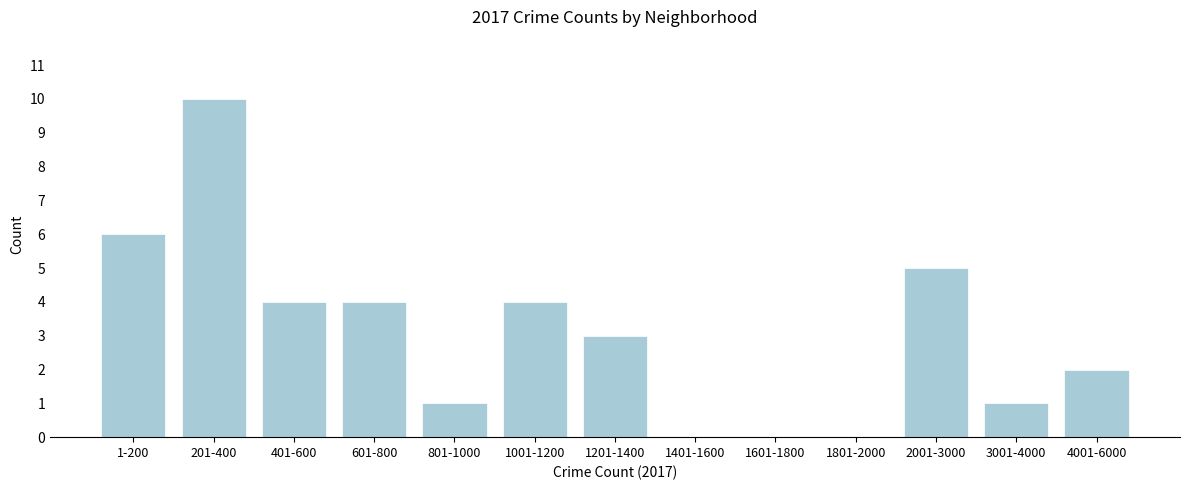

Reading left to right, extract all data points from this chart.

1-200=6	201-400=10	401-600=4	601-800=4	801-1000=1	1001-1200=4	1201-1400=3	1401-1600=0	1601-1800=0	1801-2000=0	2001-3000=5	3001-4000=1	4001-6000=2